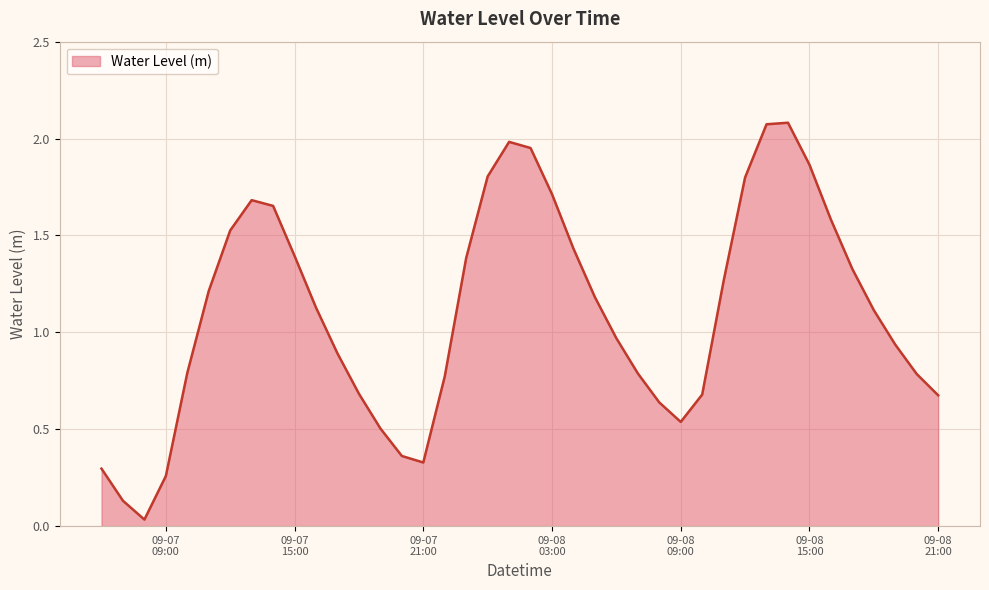

Reading left to right, extract all data points from this chart.

0.3	0.1	0.0	0.3	0.8	1.2	1.5	1.7	1.7	1.4	1.1	0.9	0.7	0.5	0.4	0.3	0.8	1.4	1.8	2.0	2.0	1.7	1.4	1.2	1.0	0.8	0.6	0.5	0.7	1.3	1.8	2.1	2.1	1.9	1.6	1.3	1.1	0.9	0.8	0.7